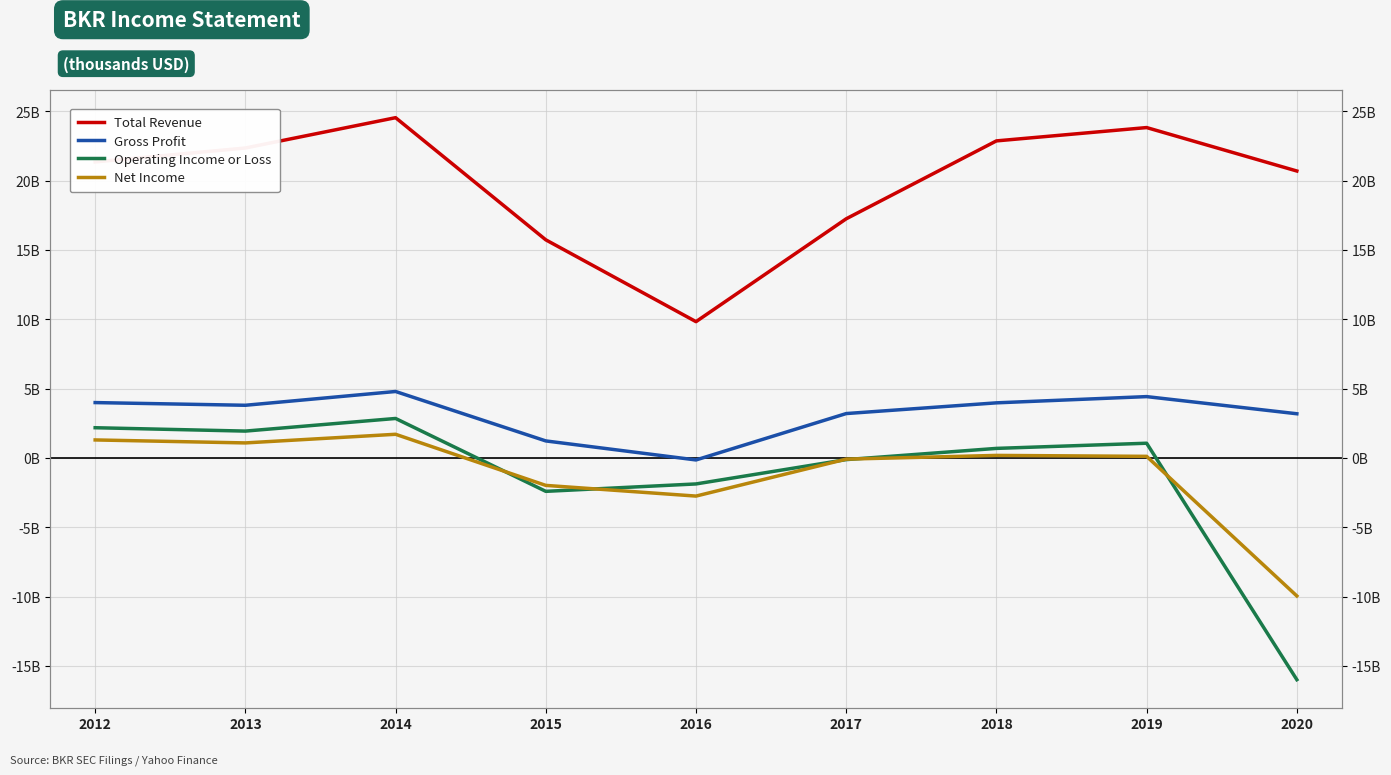

Is the value of Total Revenue at 2017 greater than the value of Net Income at 2014?

Yes